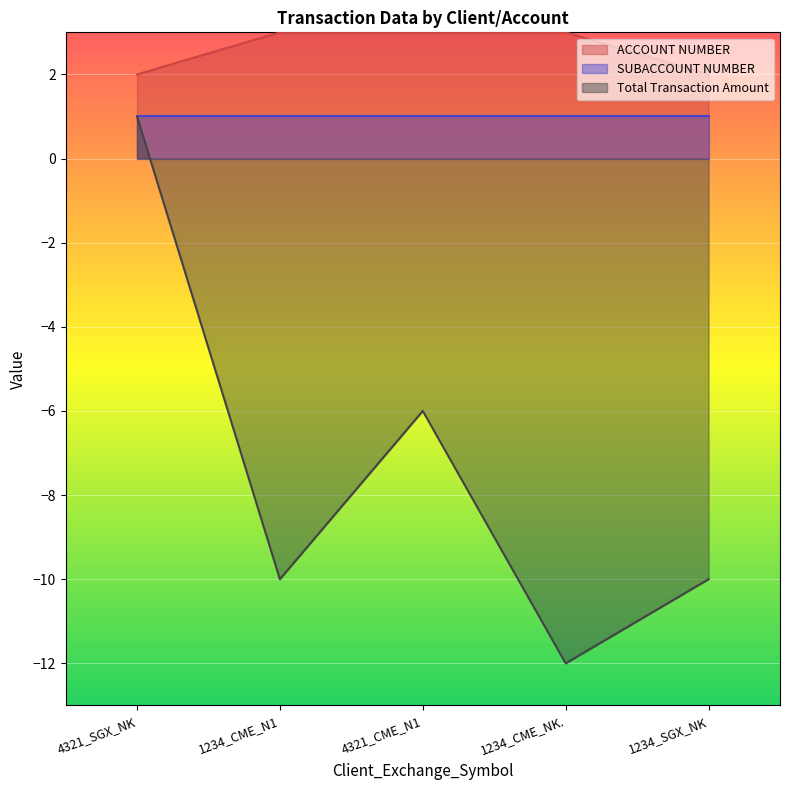

True or false: ACCOUNT NUMBER and Total Transaction Amount intersect in this chart.

False